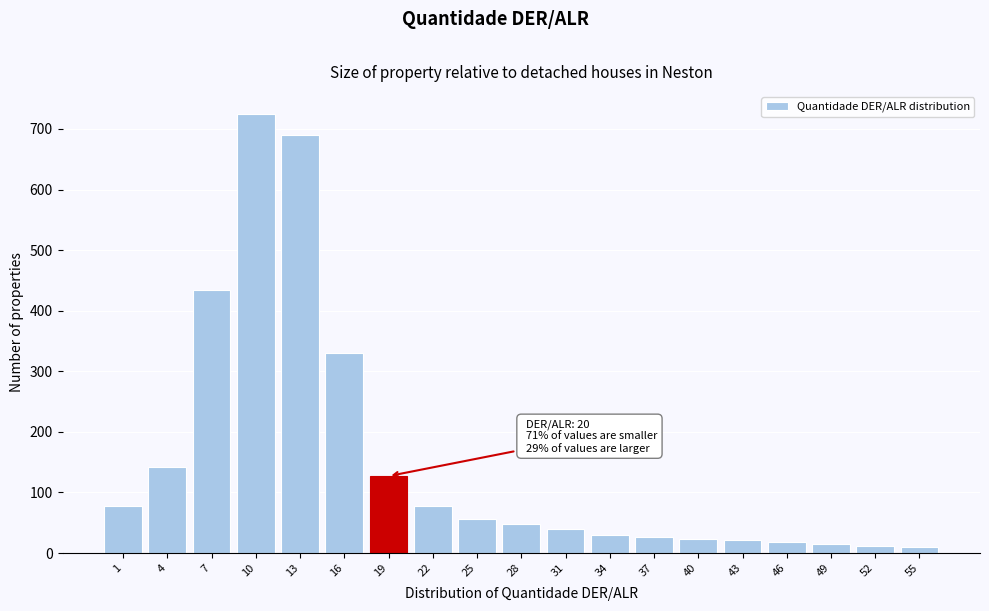

At which label is the value closest to 367?

16